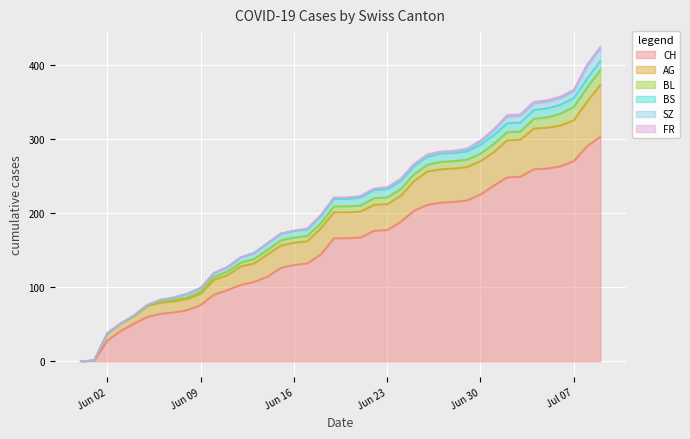

True or false: FR and BS cross at least once.

False